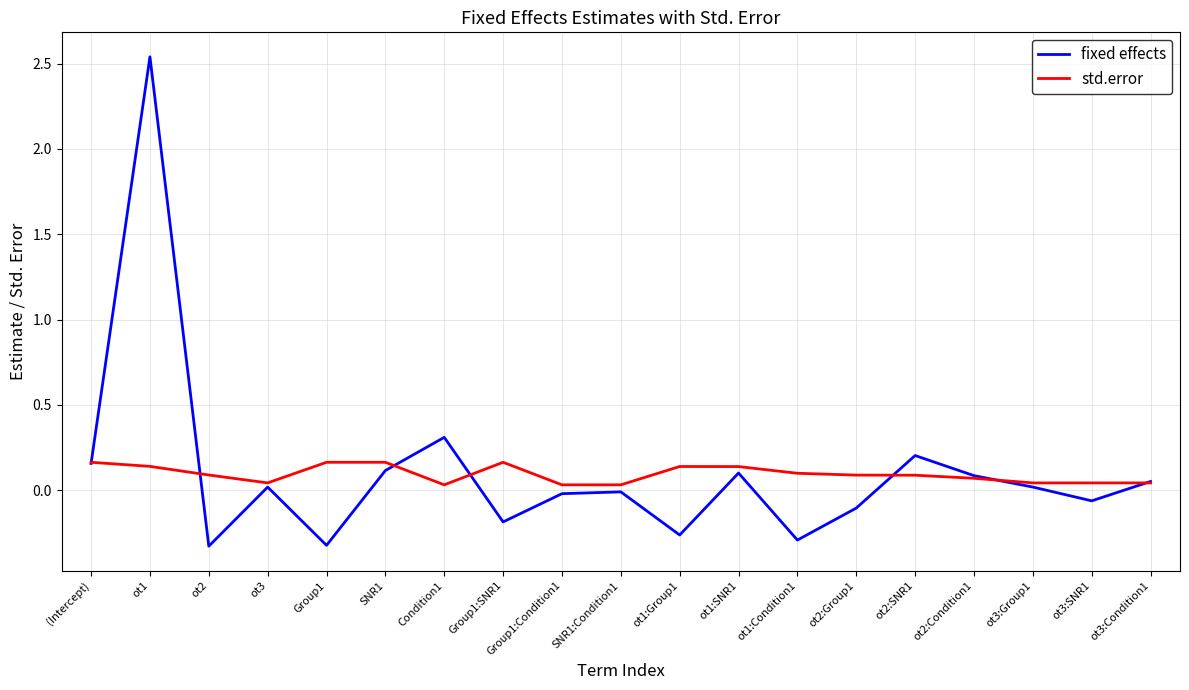

True or false: fixed effects has a value of 0.2 at (Intercept).

True